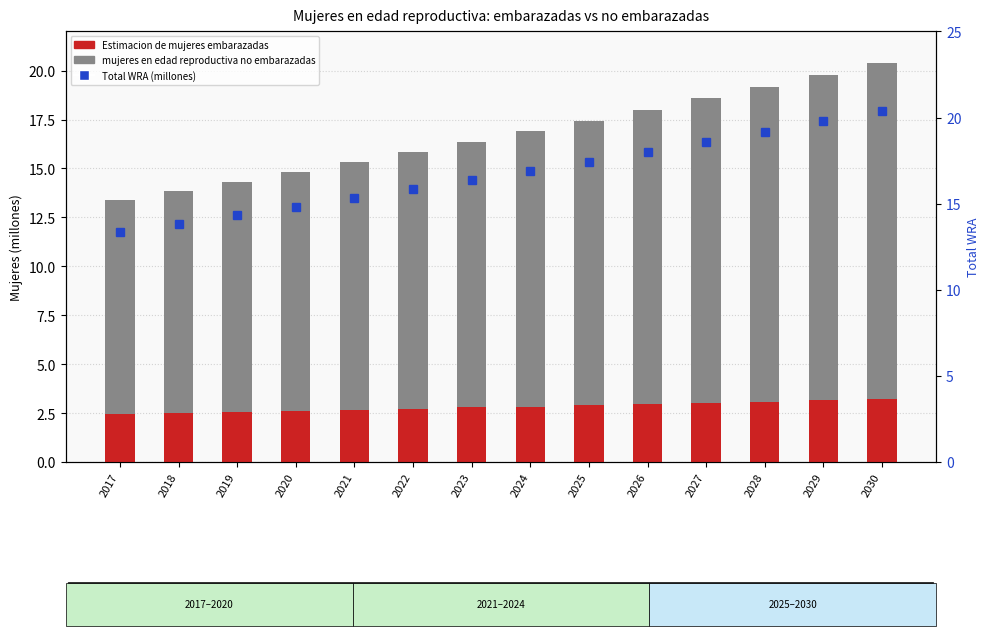

Between 2023 and 2020, which is larger?

2023